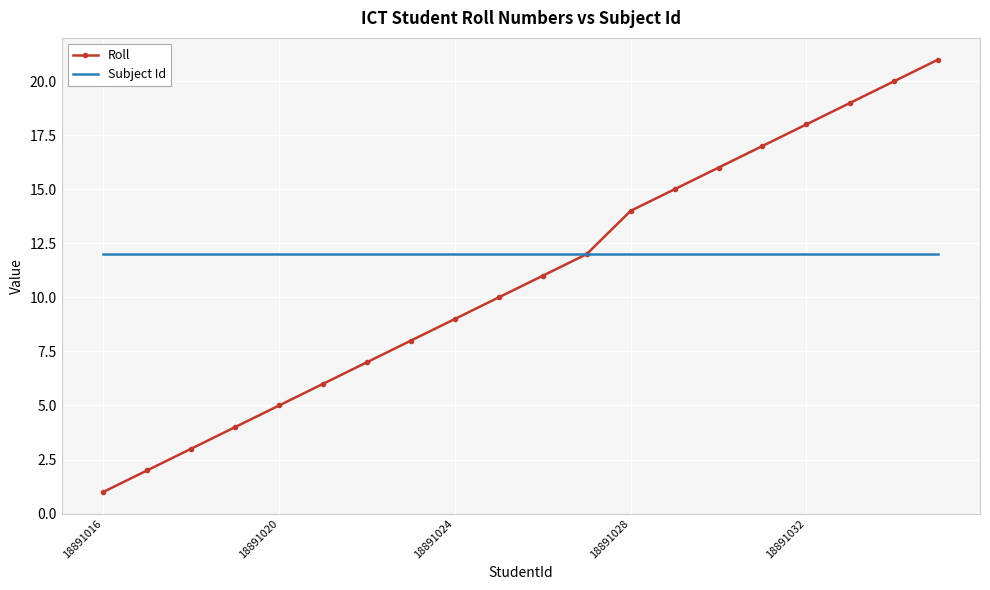

At how many categories does at least one series exceed 6?

20